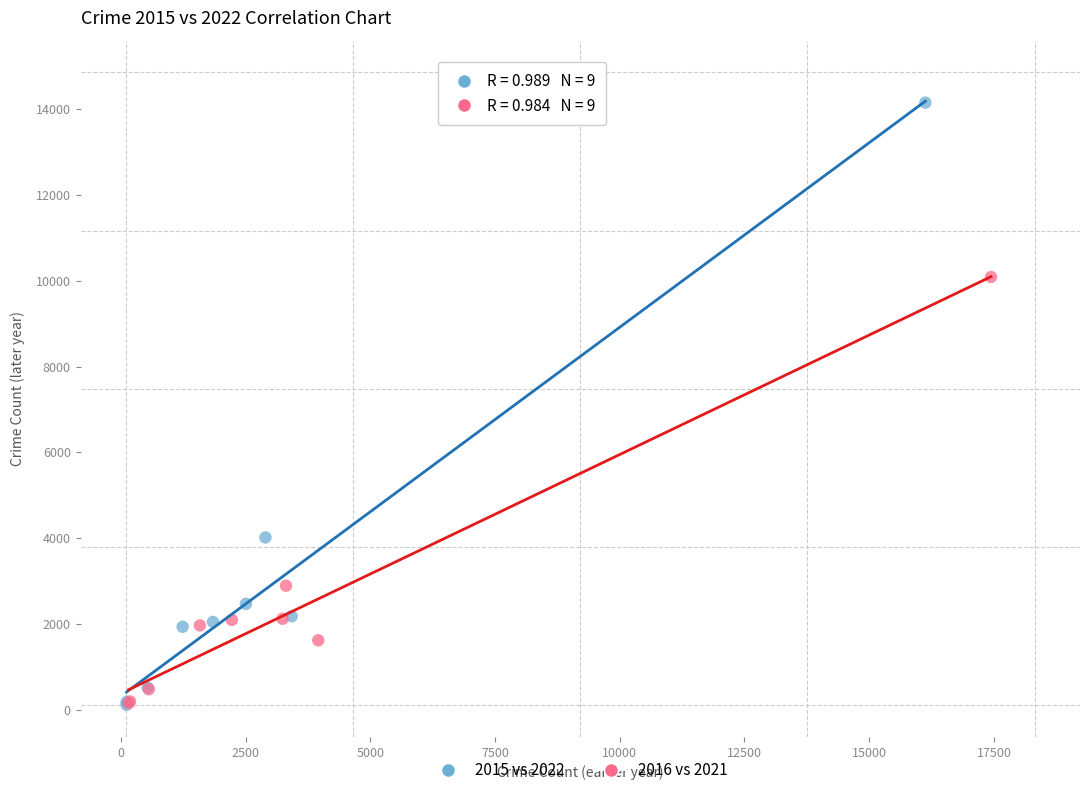

Which series contains the highest Y value?

2015 vs 2022